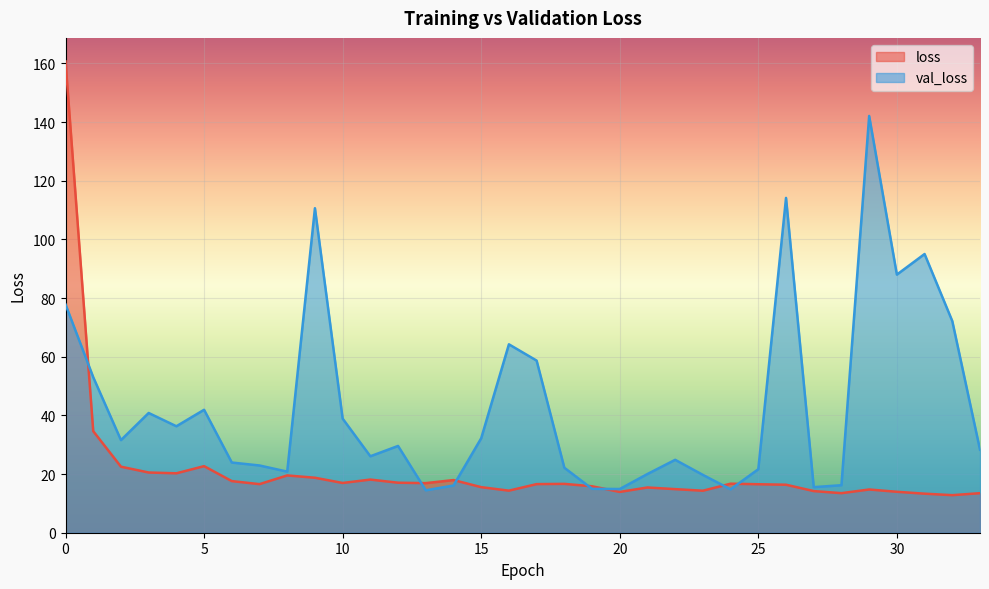

What are all the series names shown in the legend?

loss, val_loss